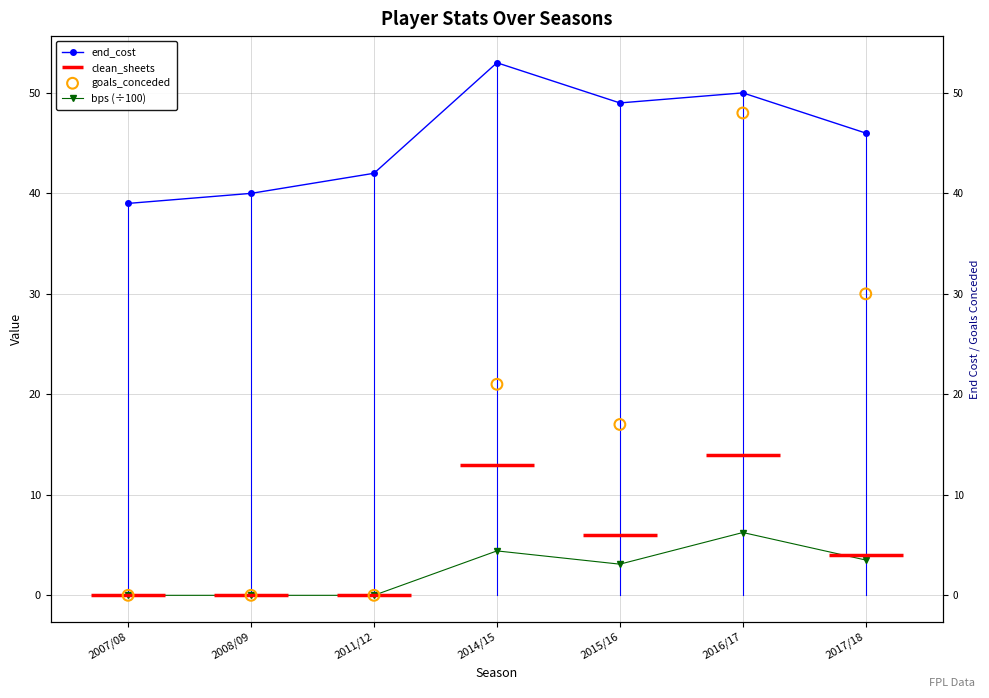

Is the value of goals_conceded at 2008/09 greater than the value of end_cost at 2016/17?

No